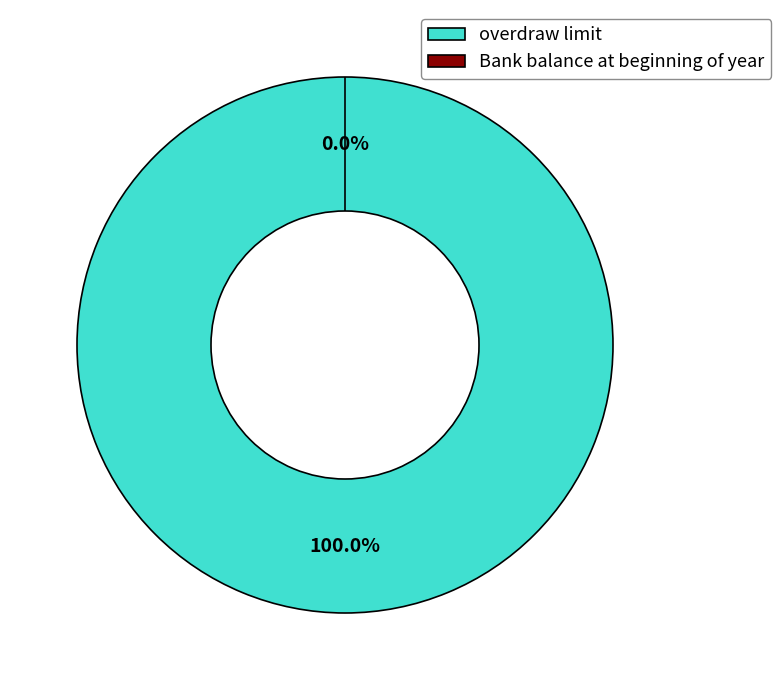

True or false: overdraw limit accounts for 100% of the total.

True